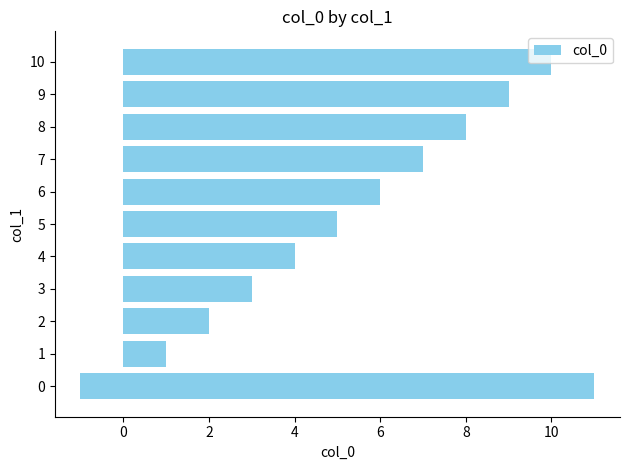

What is the label of the 5th bar from the left?

3